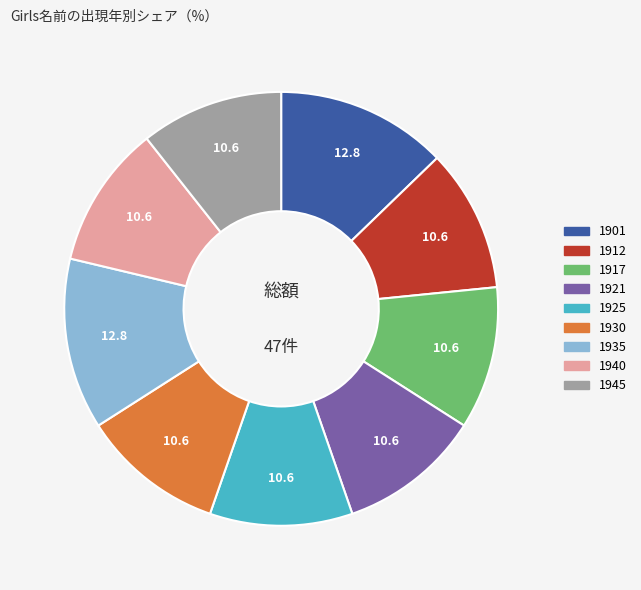

True or false: 1921 accounts for 2% of the total.

False